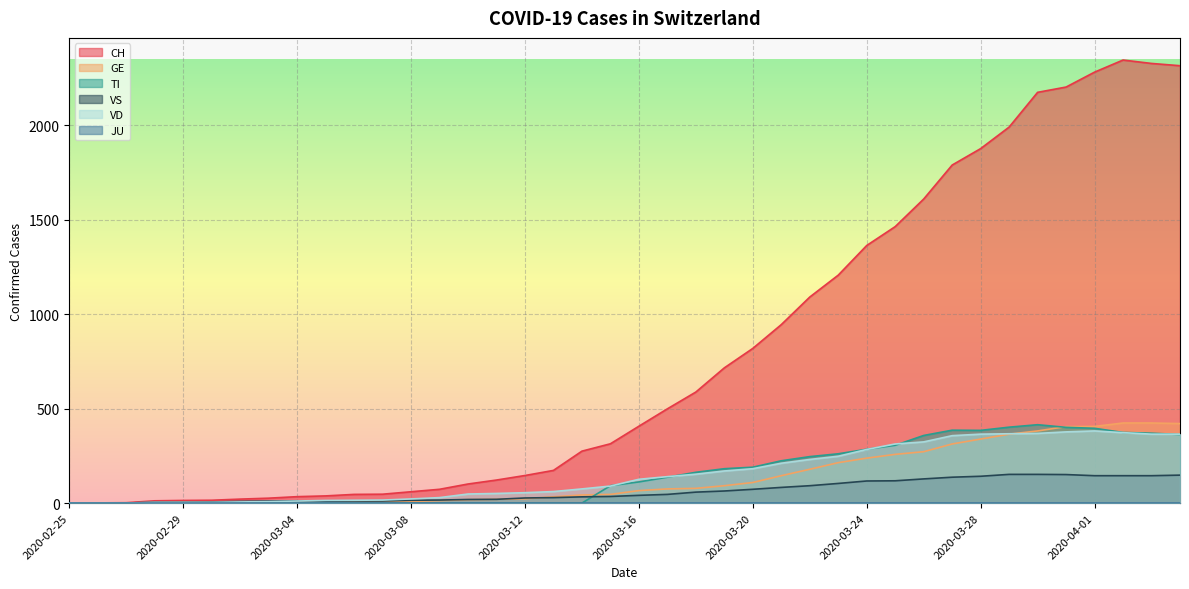

How many times do TI and VS cross each other?

1